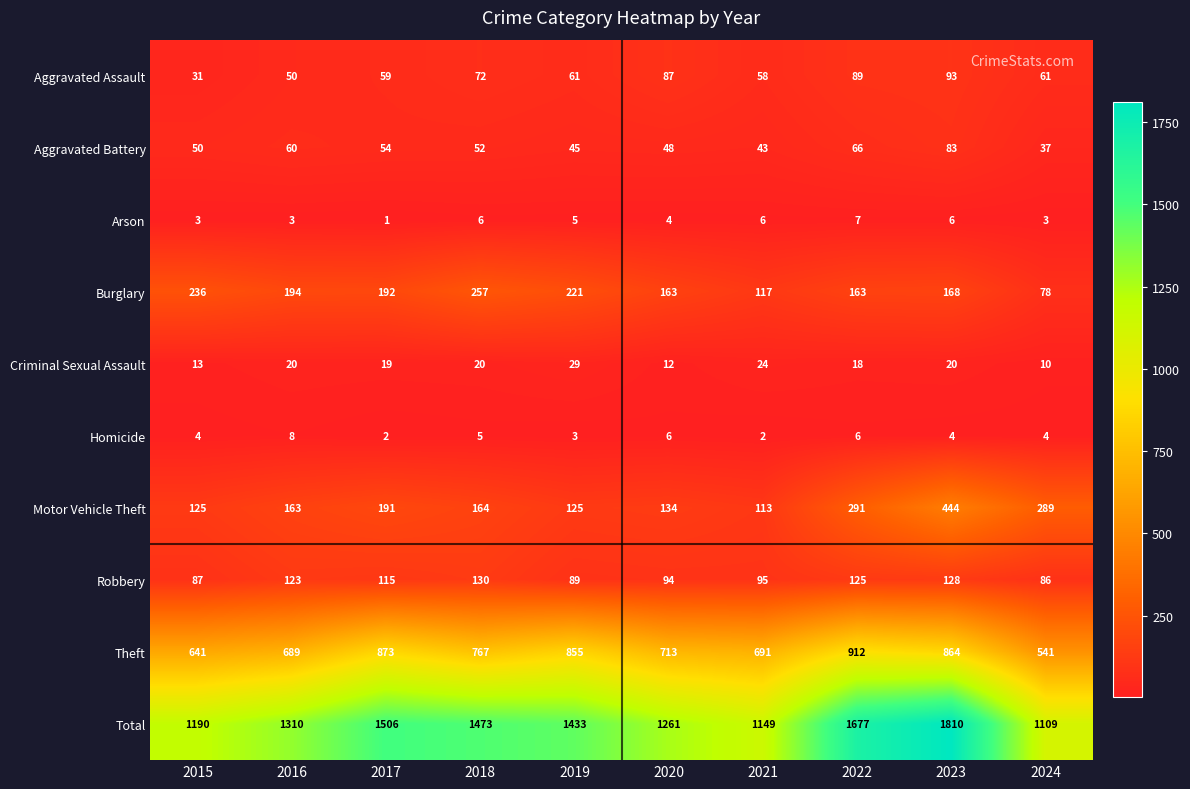

At 2022, list the series in order from largest to smallest.

Total, Theft, Motor Vehicle Theft, Burglary, Robbery, Aggravated Assault, Aggravated Battery, Criminal Sexual Assault, Arson, Homicide